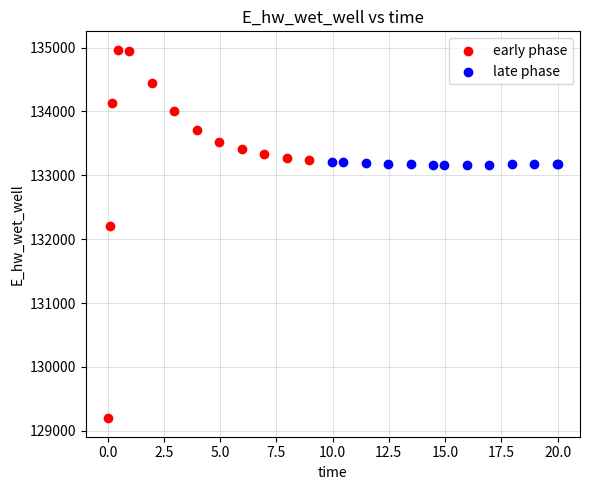

Which series contains the lowest Y value?

early phase